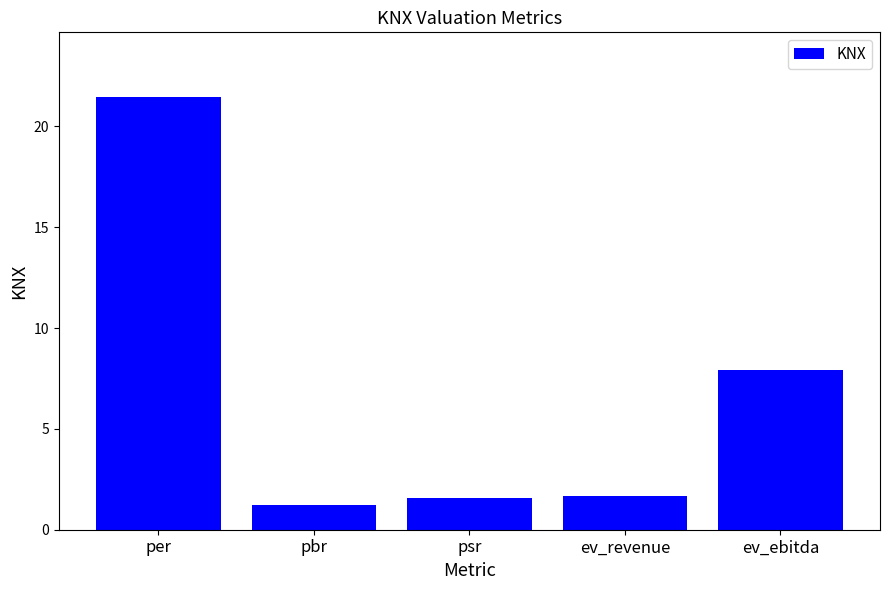

What is the minimum value shown in the chart?

1.2